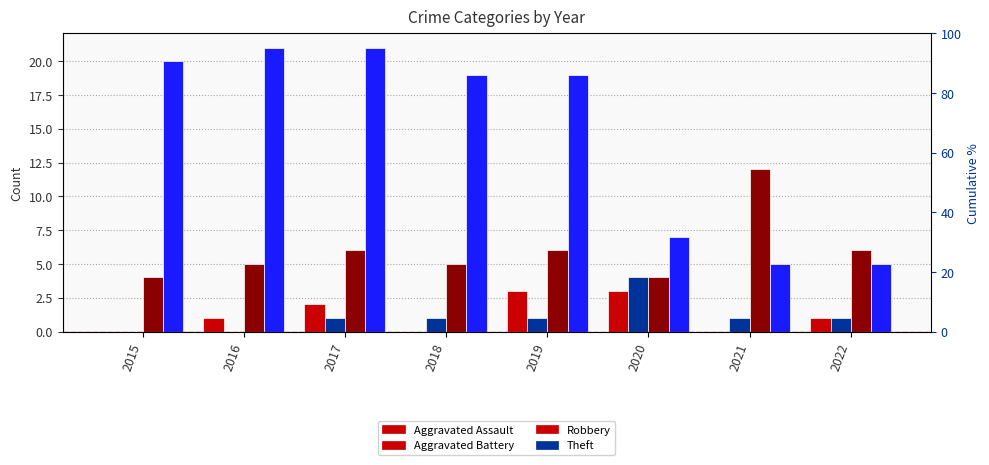

Which label corresponds to the smallest value in the chart?

2015